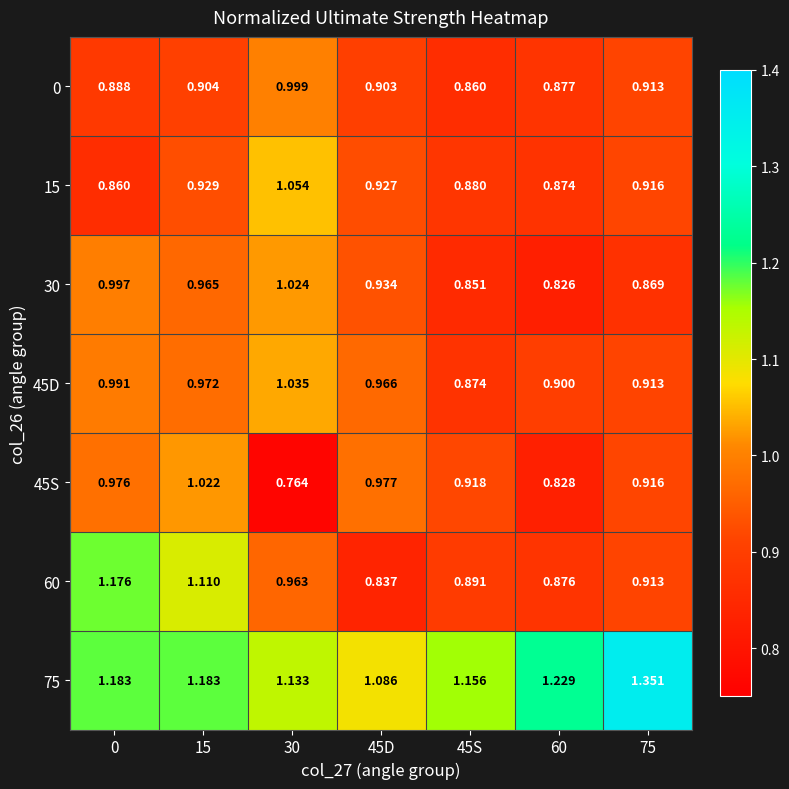

Is the value of 60 at 30 greater than the value of 15 at 45D?

Yes